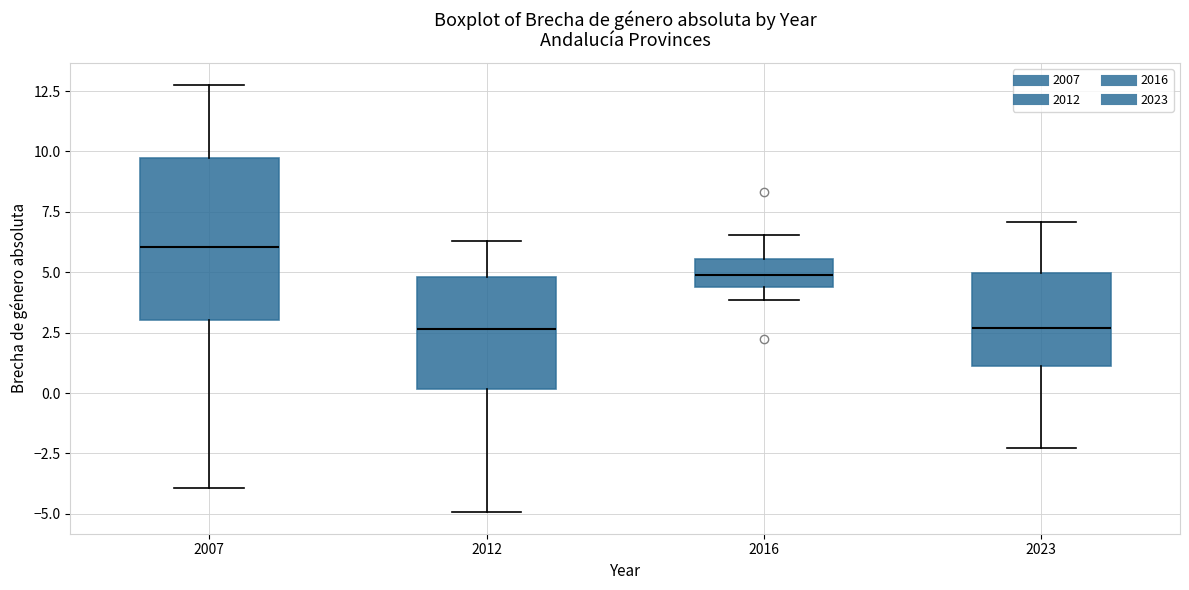

Which box's median line is the highest?

2007